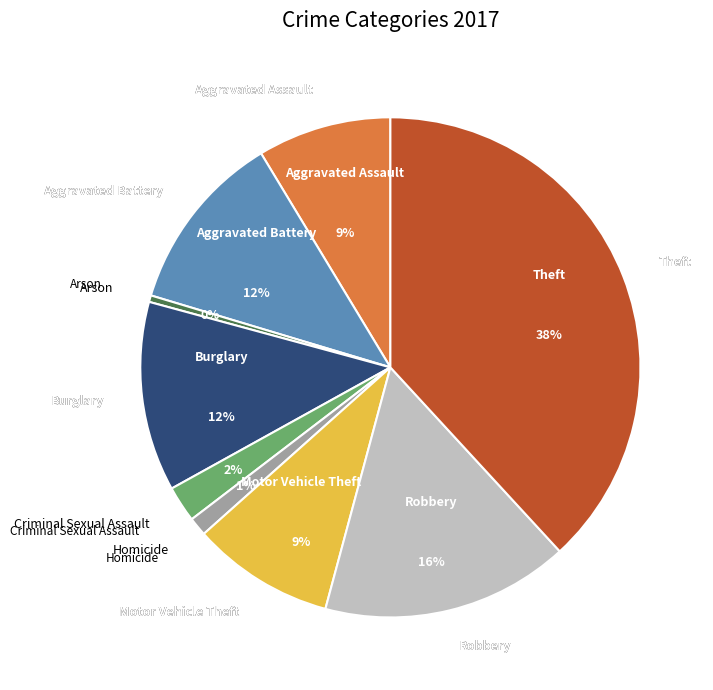

To the nearest percent, what is the average slice percentage?

11%